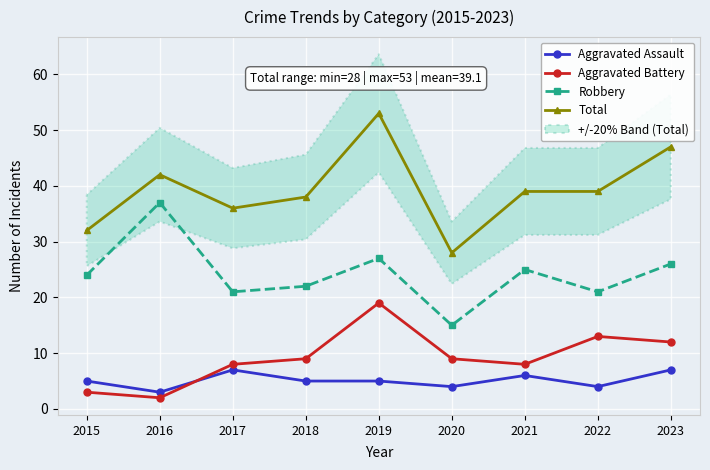

What is the average value of the Aggravated Assault series?

5